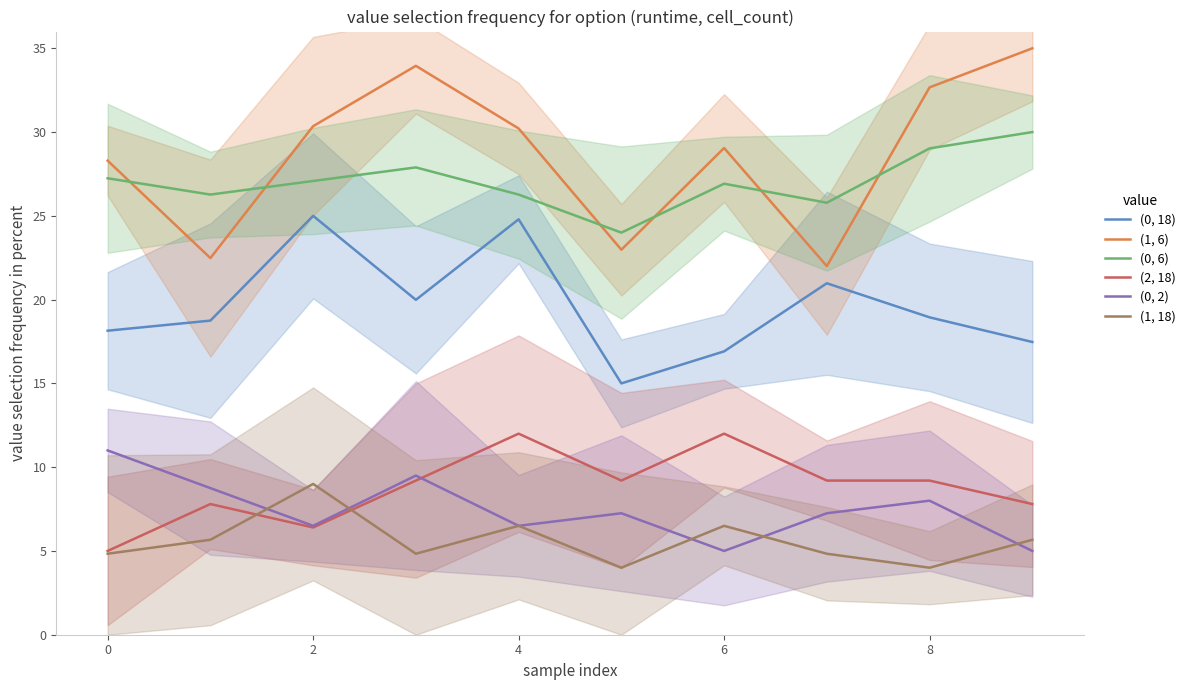

What are all the series names shown in the legend?

(0, 18), (1, 6), (0, 6), (2, 18), (0, 2), (1, 18)